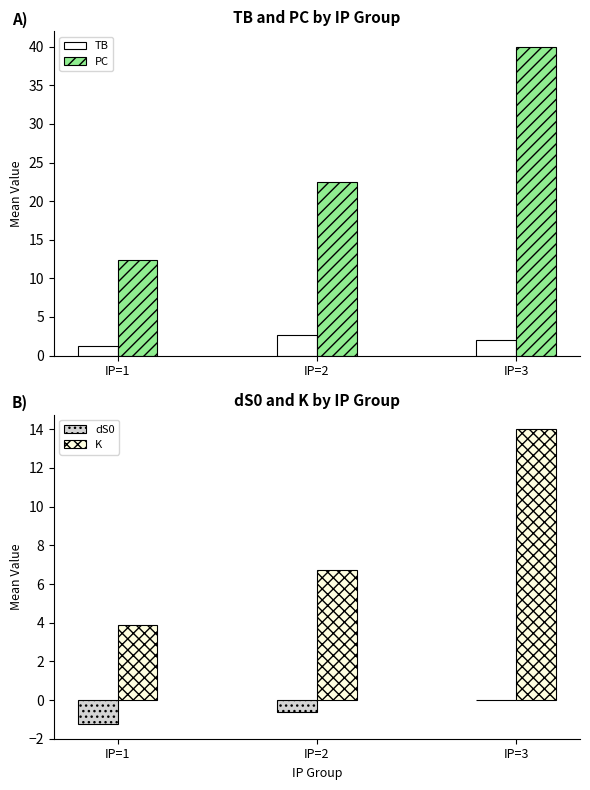

How many groups of bars are there?

3